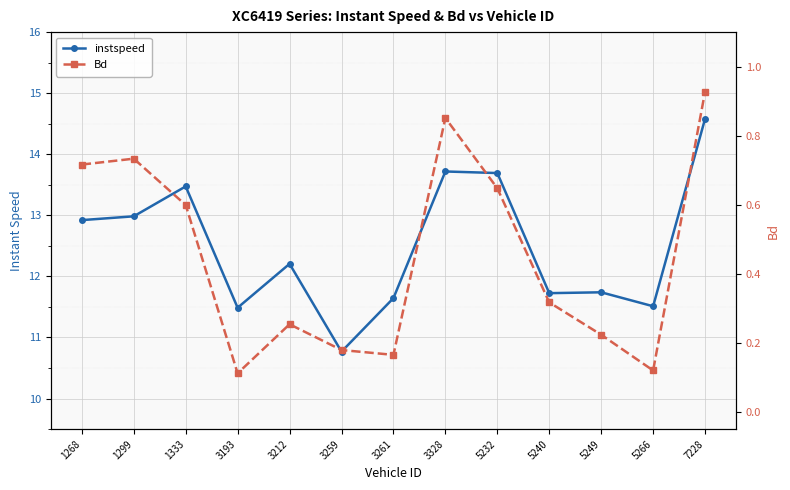

The Bd series shows 1.1 at 3328. True or false?

False